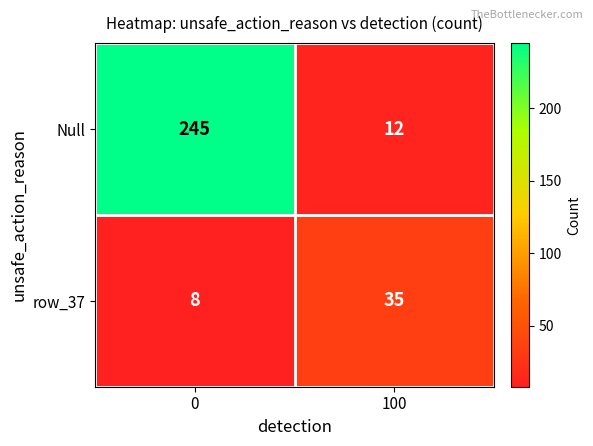

What is the maximum value shown in the chart?

245